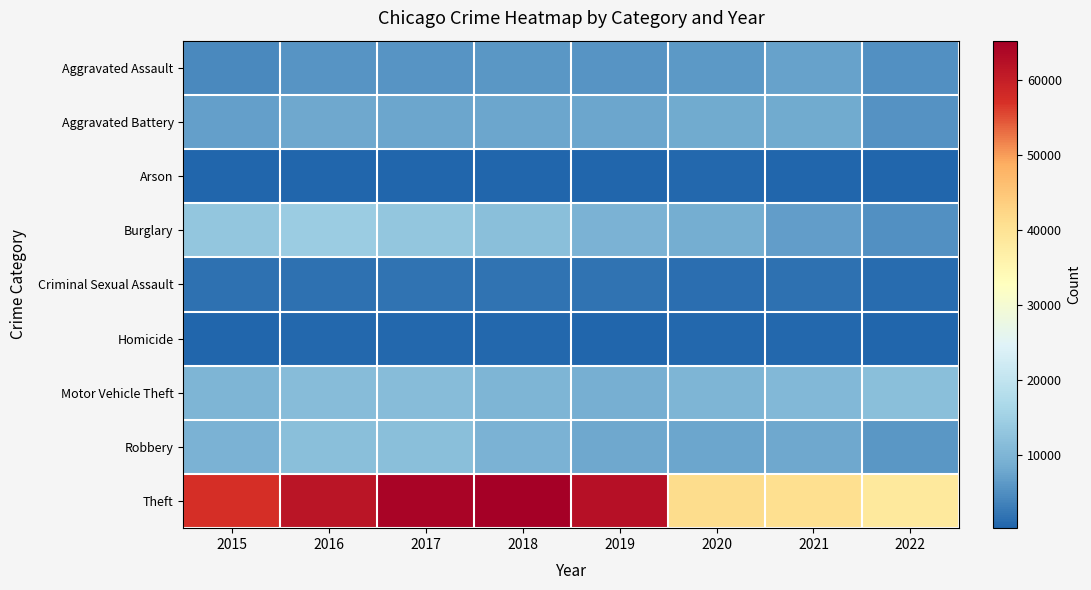

At which category does the chart reach its peak across all series?

2018